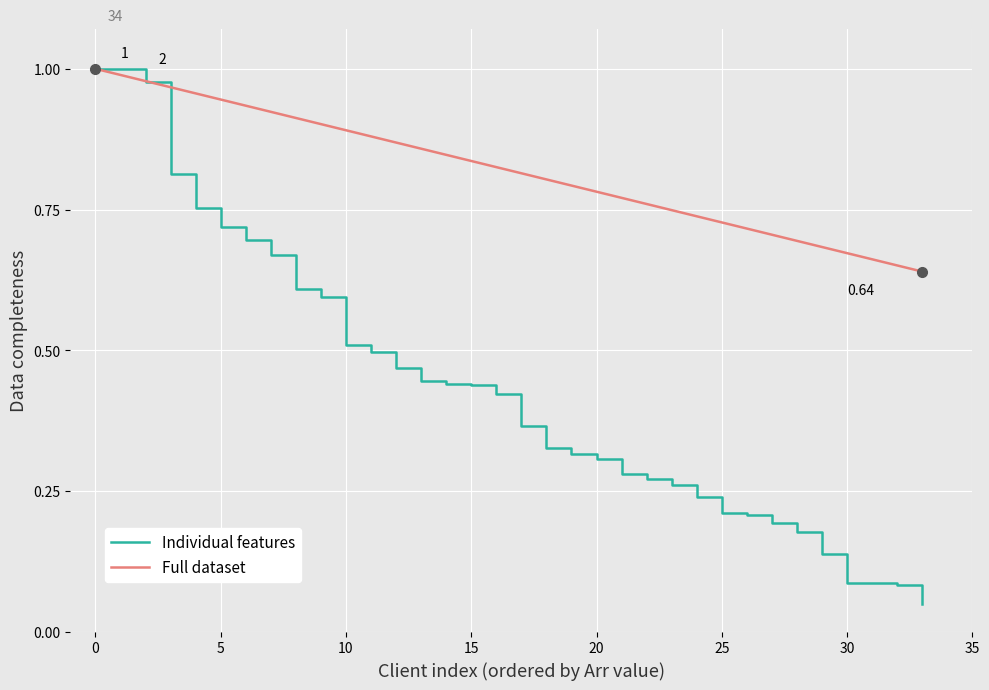

Rank the series by their average value, from highest to lowest.

Full dataset, Individual features